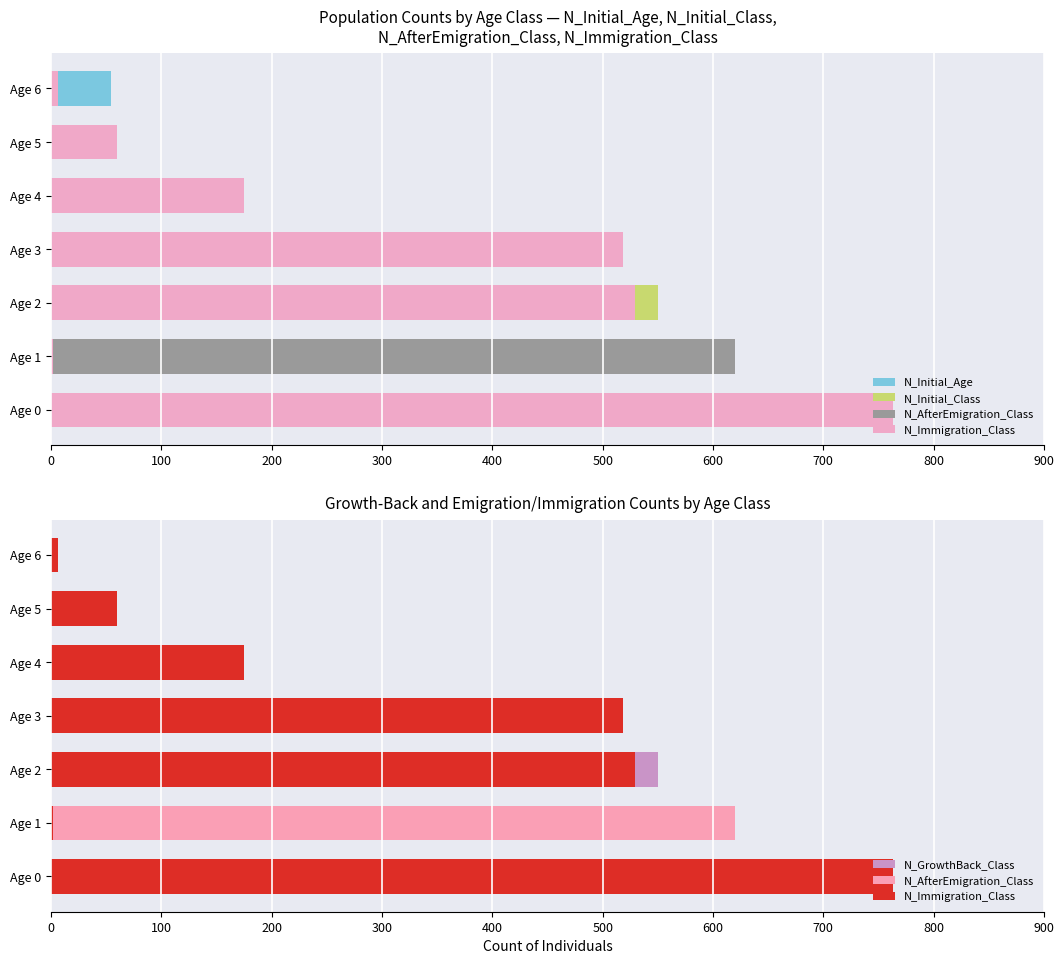

Reading left to right, what are all the values shown in this chart?

N_Initial_Age: 620	550	319	172	82	38	54
N_Initial_Class: 618	2	550	491	120	51	3
N_AfterEmigration_Class: 0	620	527	422	103	48	3
N_Immigration_Class: 763	2	529	518	175	60	6
N_GrowthBack_Class: 0	620	550	491	120	51	3